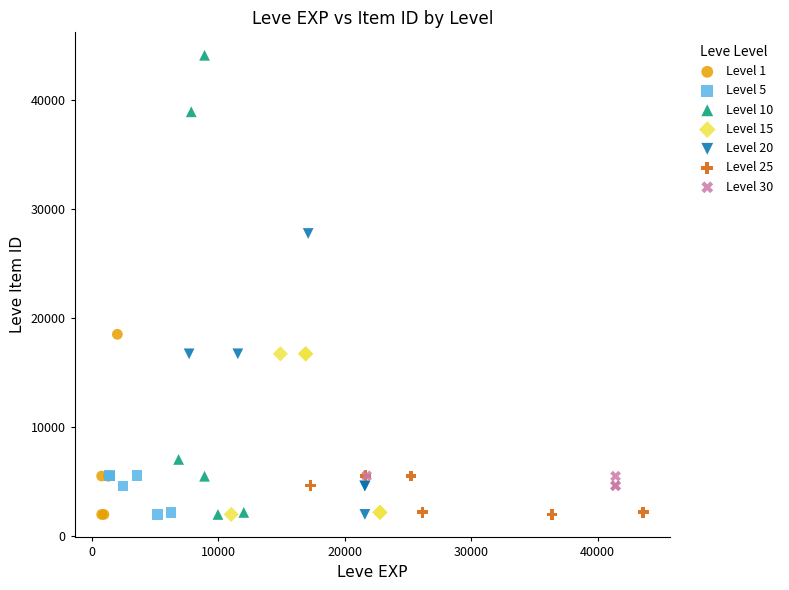

Which series reaches the maximum Y coordinate?

Level 10